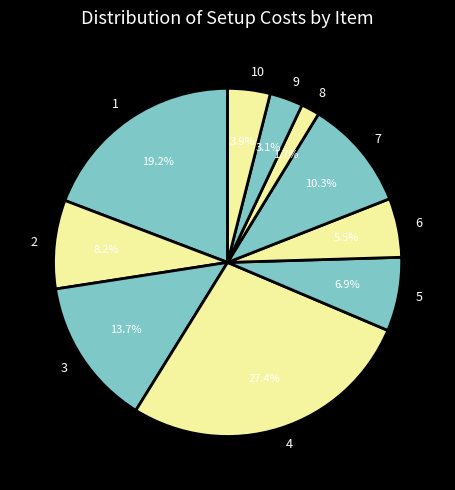

Does 5 account for over 50% of the chart?

No